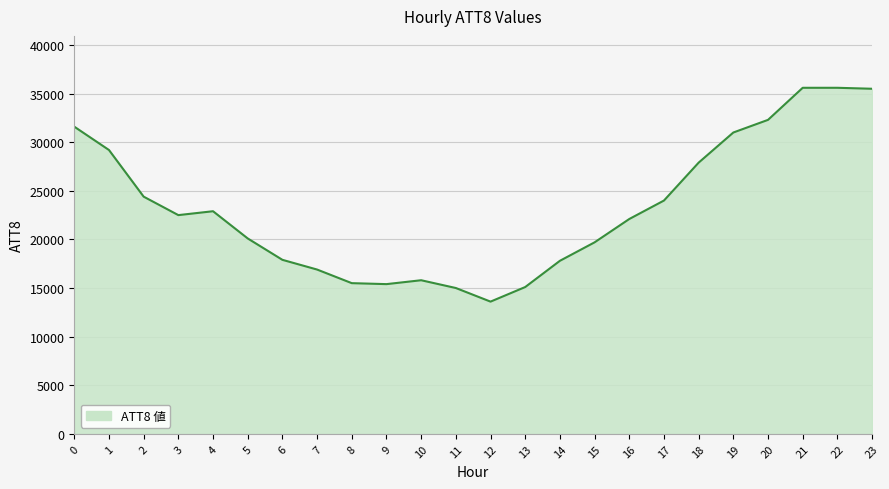

What is the greatest value displayed?

35600